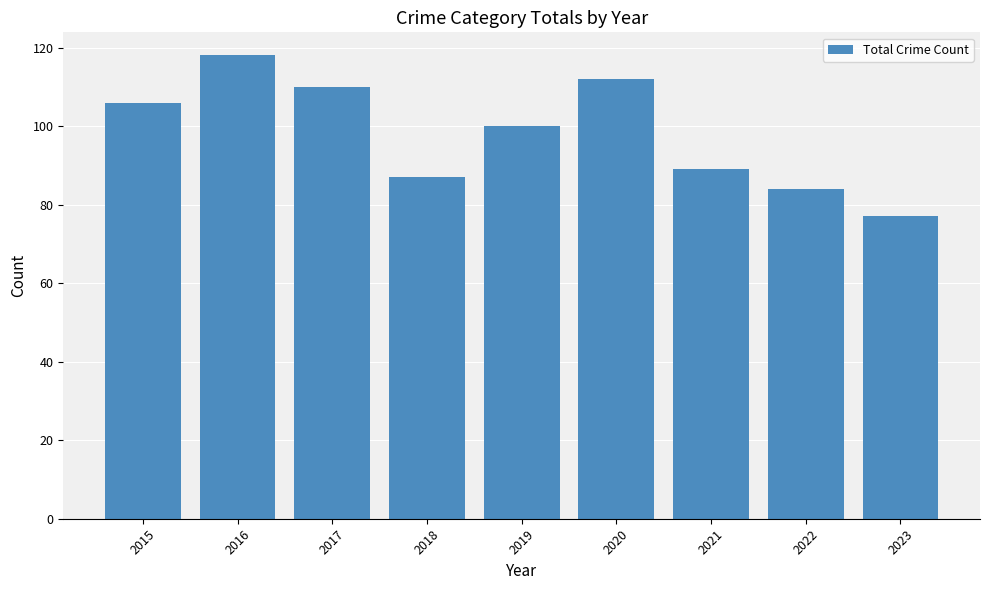

Rank the categories by value from lowest to highest.

2023, 2022, 2018, 2021, 2019, 2015, 2017, 2020, 2016